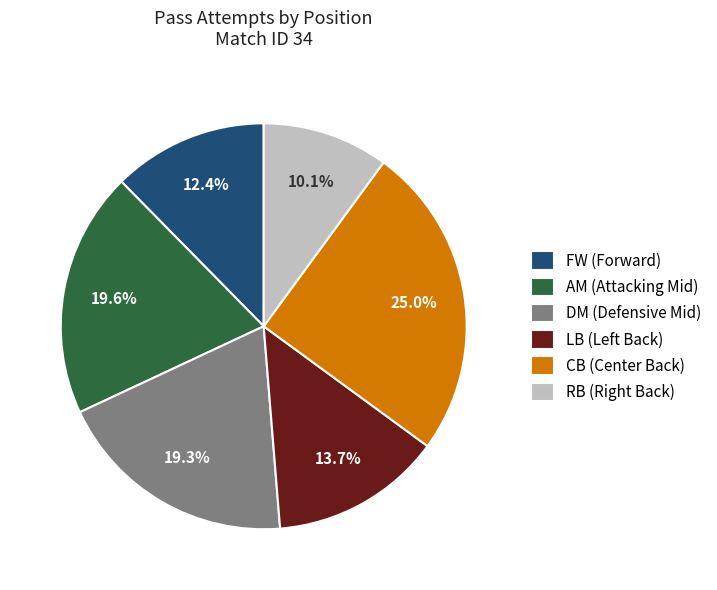

To the nearest percent, what is the average slice percentage?

17%